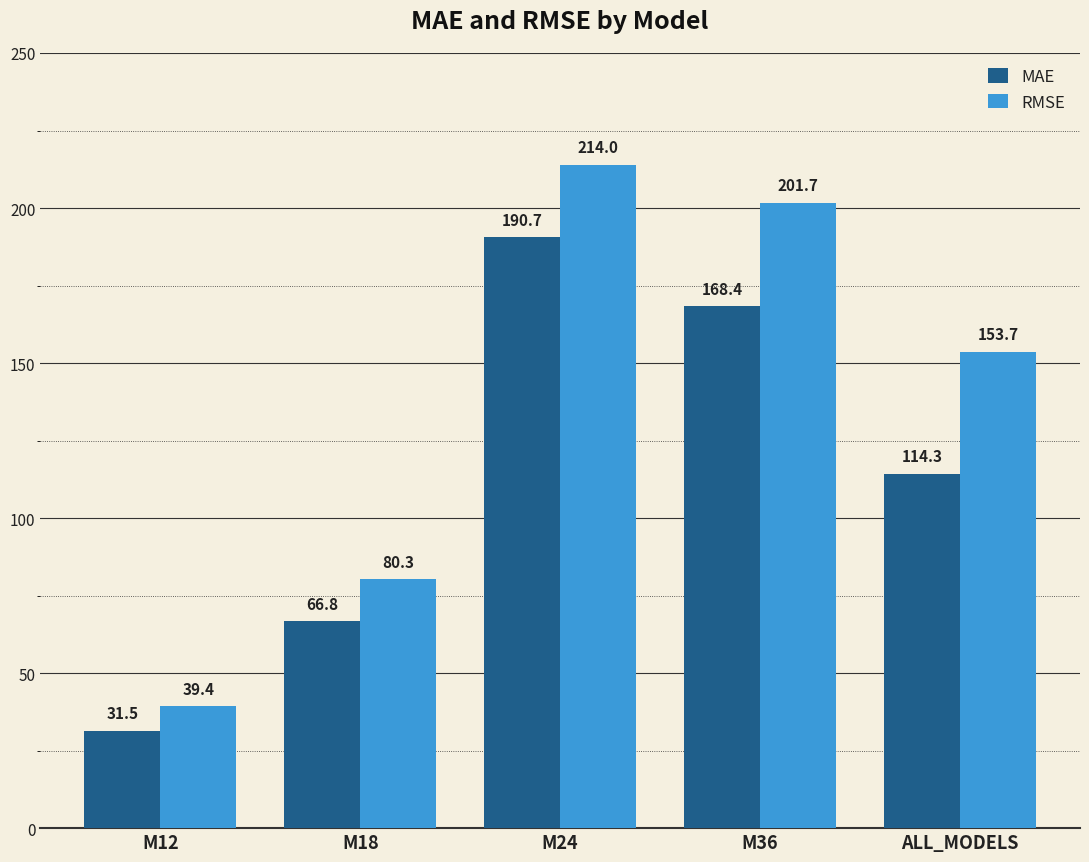

How many categories are shown in the chart?

5